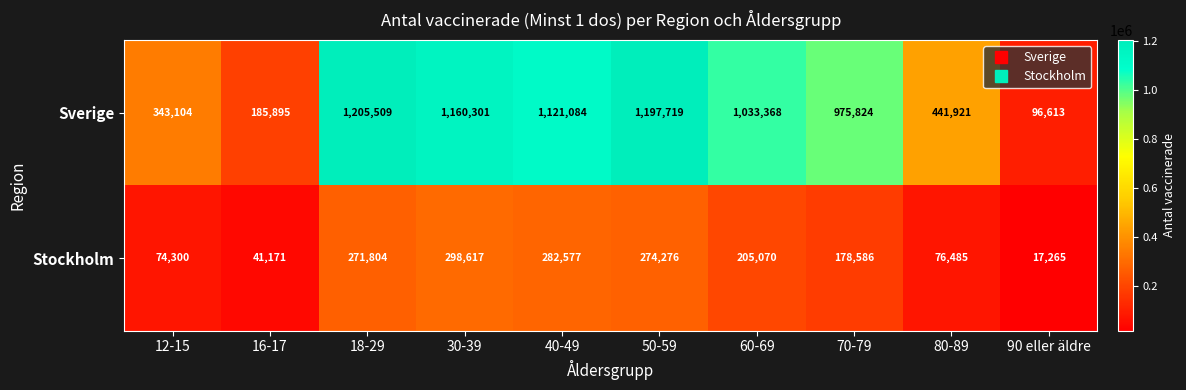

Which label corresponds to the smallest value in the chart?

90 eller äldre